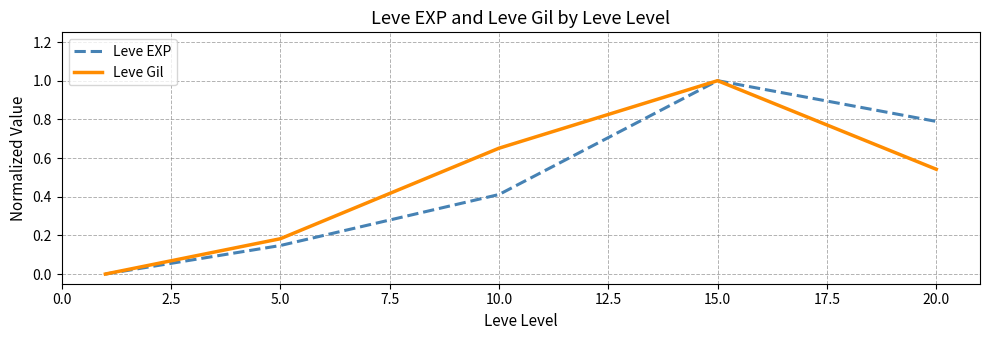

What is the maximum value shown in the chart?

1.0